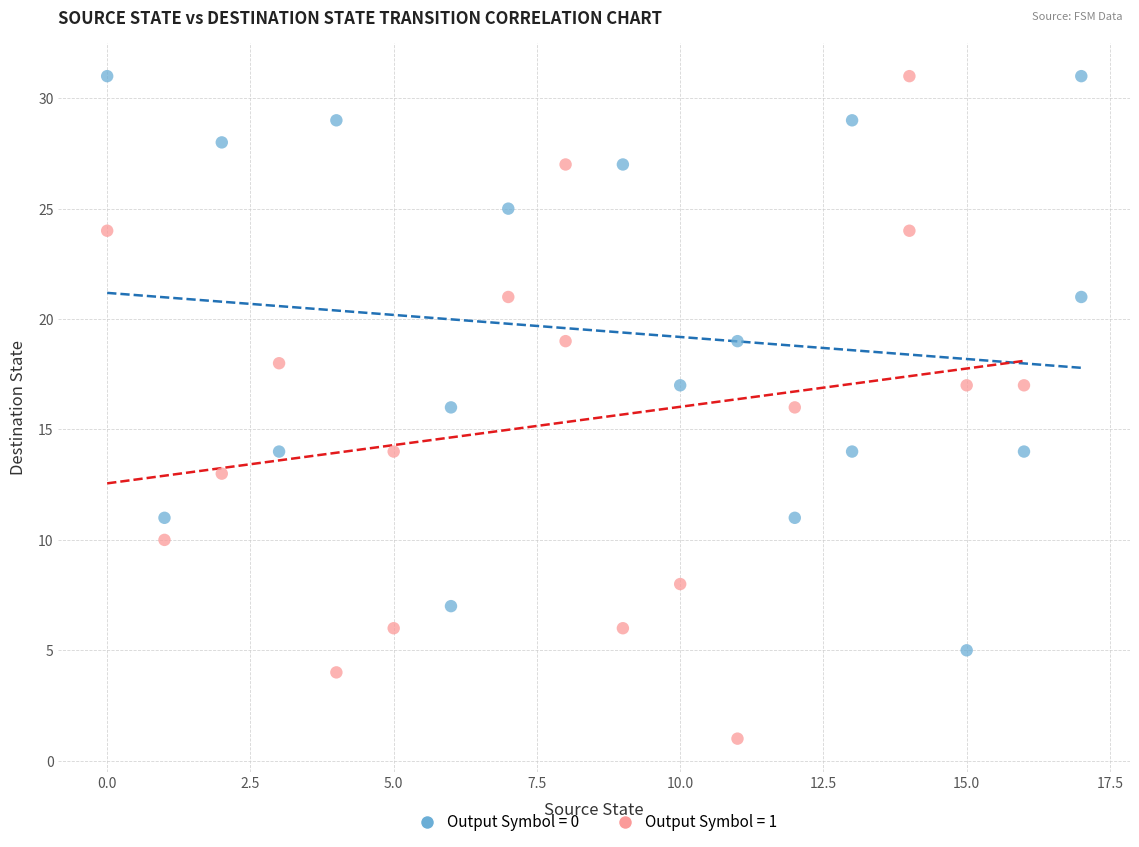

Which series contains the lowest Y value?

Output Symbol = 1